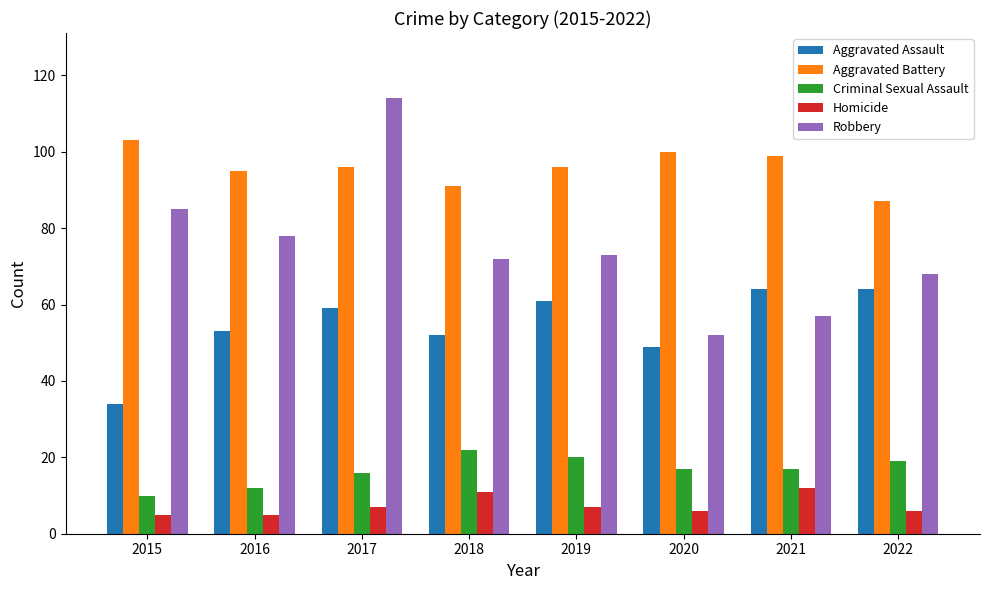

What is the difference between the second highest and second lowest values in the Homicide series?

6